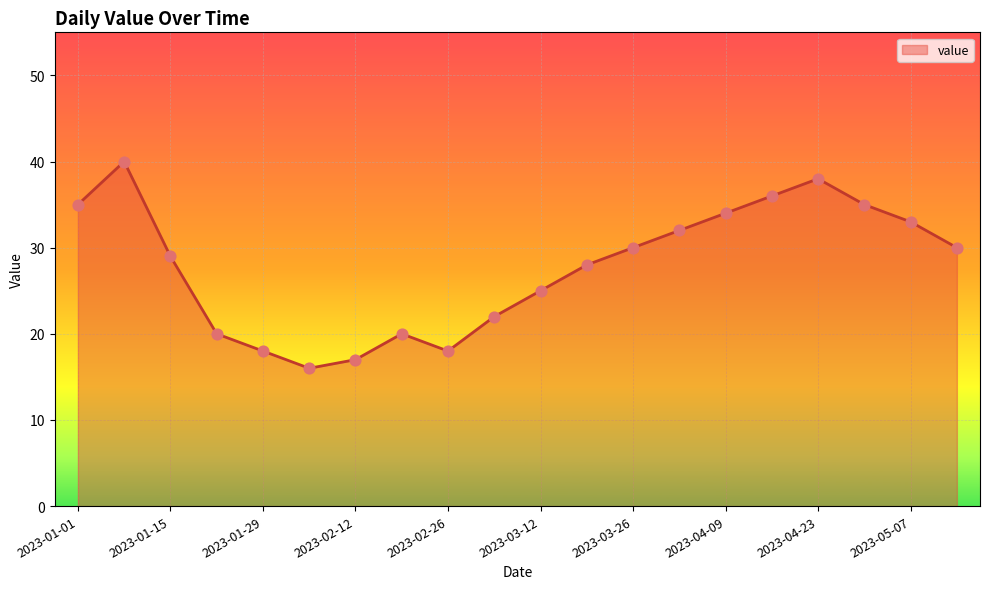

What is the smallest value displayed?

16